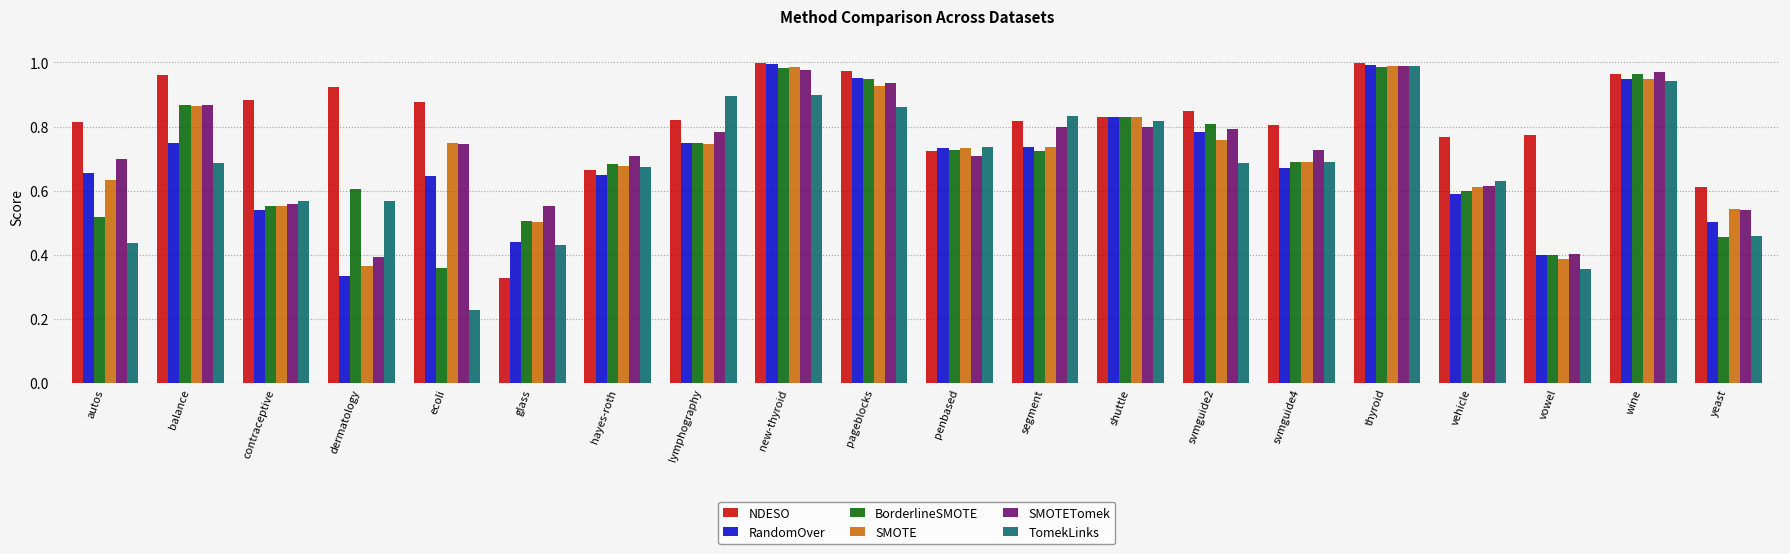

Which label corresponds to the smallest value in the chart?

ecoli